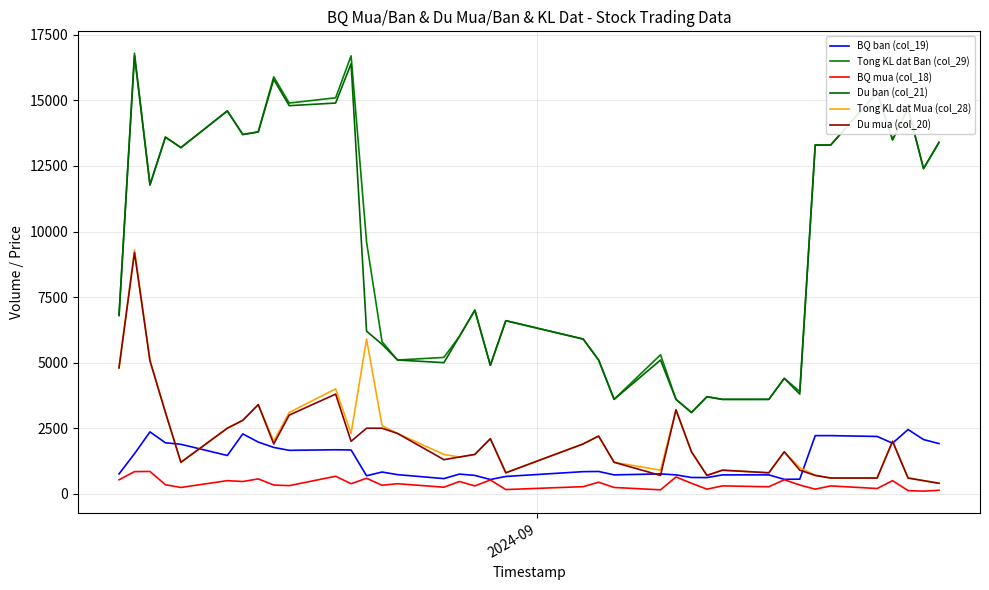

True or false: Tong KL dat Mua (col_28) and BQ mua (col_18) cross at least once.

False